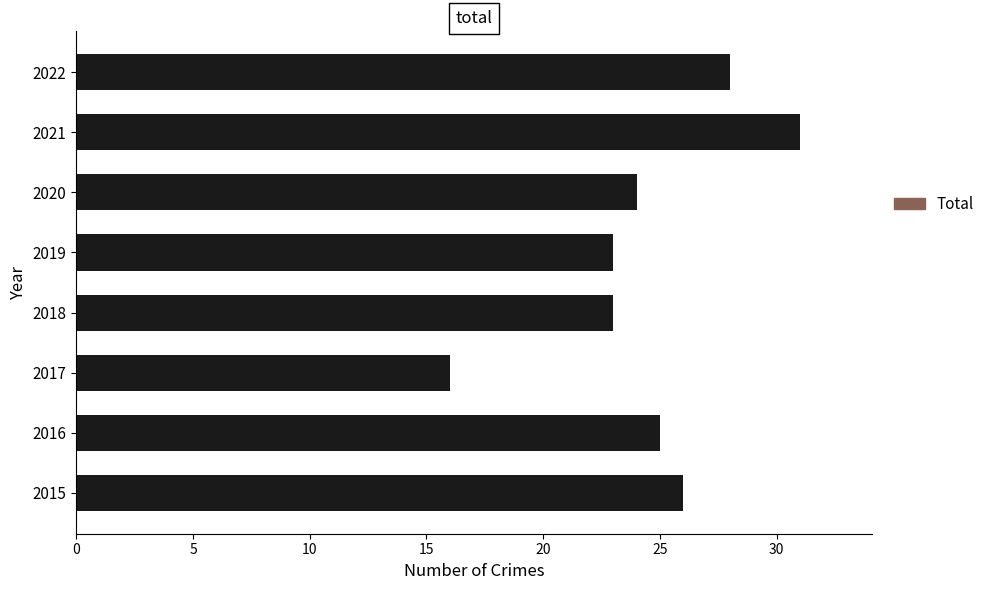

What is the difference between the second highest and minimum values?

12